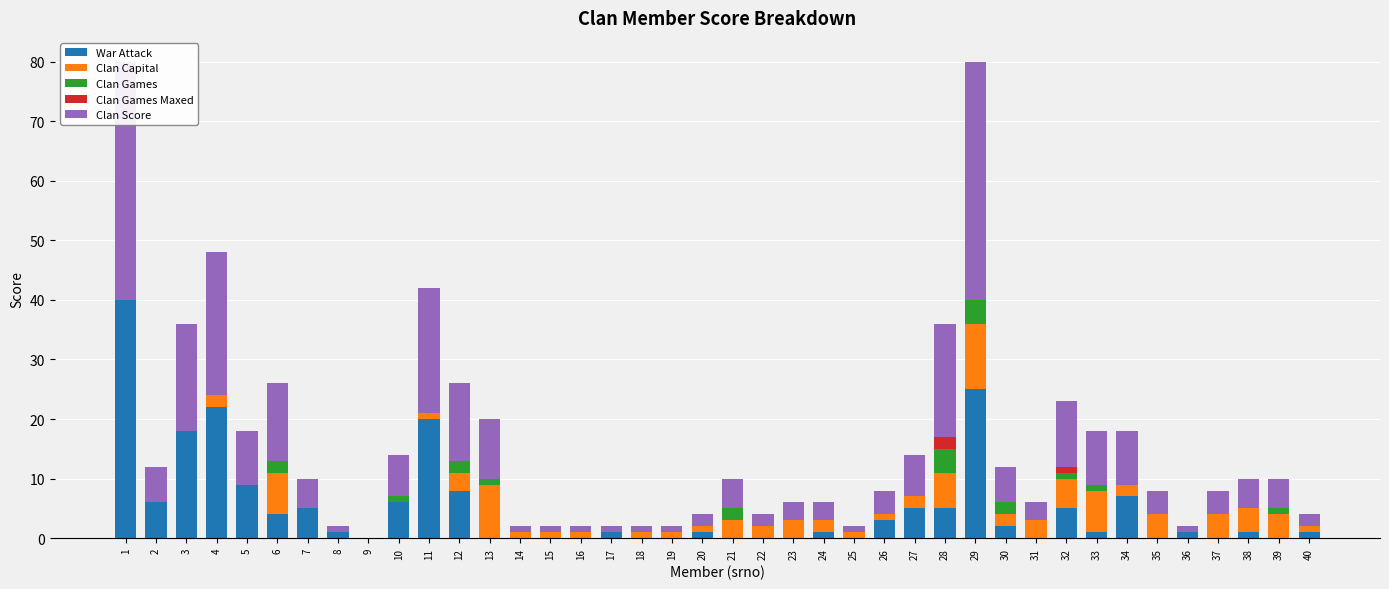

What is the sum of all War Attack values?

198